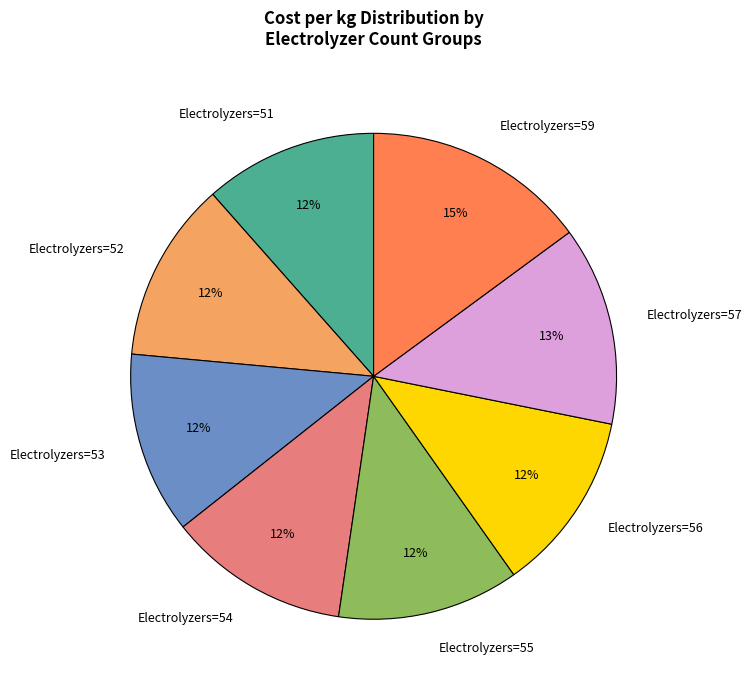

Count the number of slices in the pie.

8